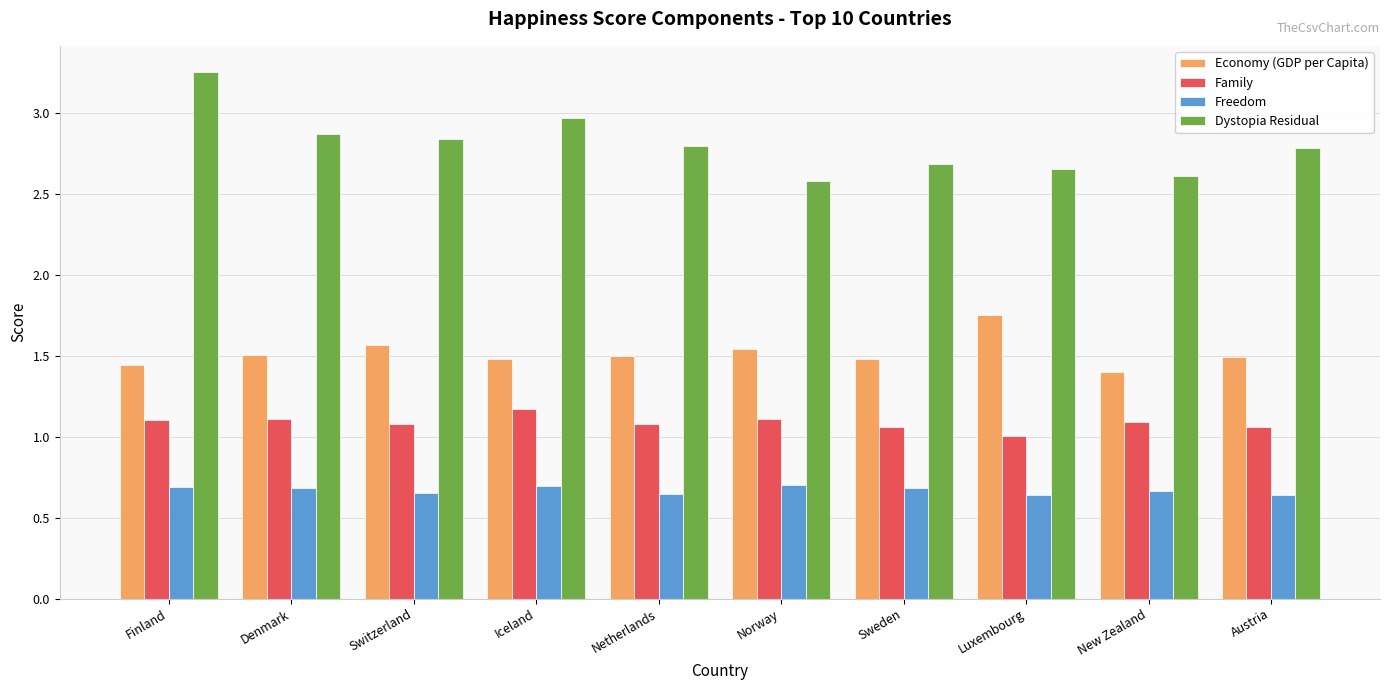

What position from the left is Iceland?

4